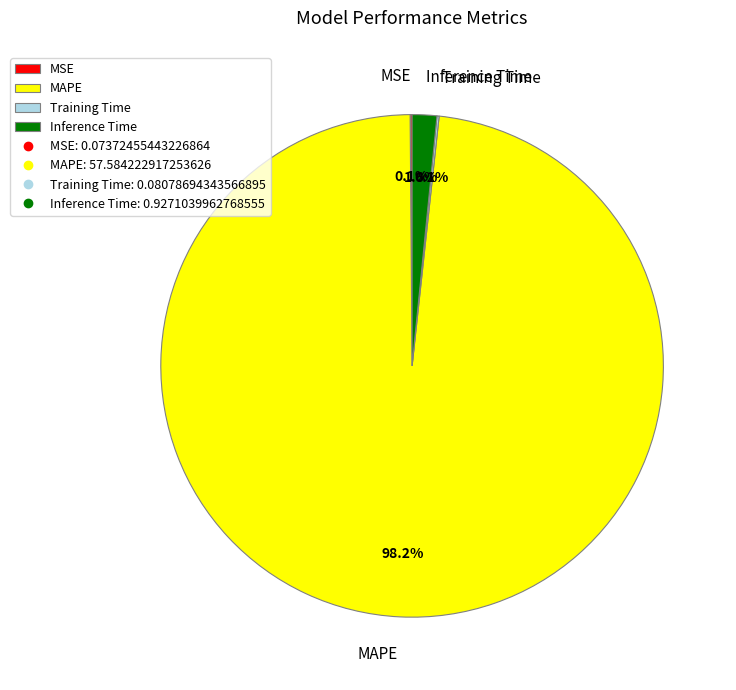

The MAPE slice represents 98% of the pie. True or false?

True